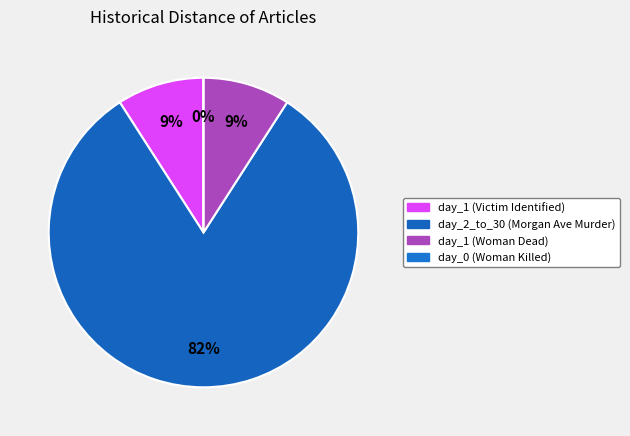

What is the largest slice in the pie chart?

day_2_to_30 (Morgan Avenue Murder)